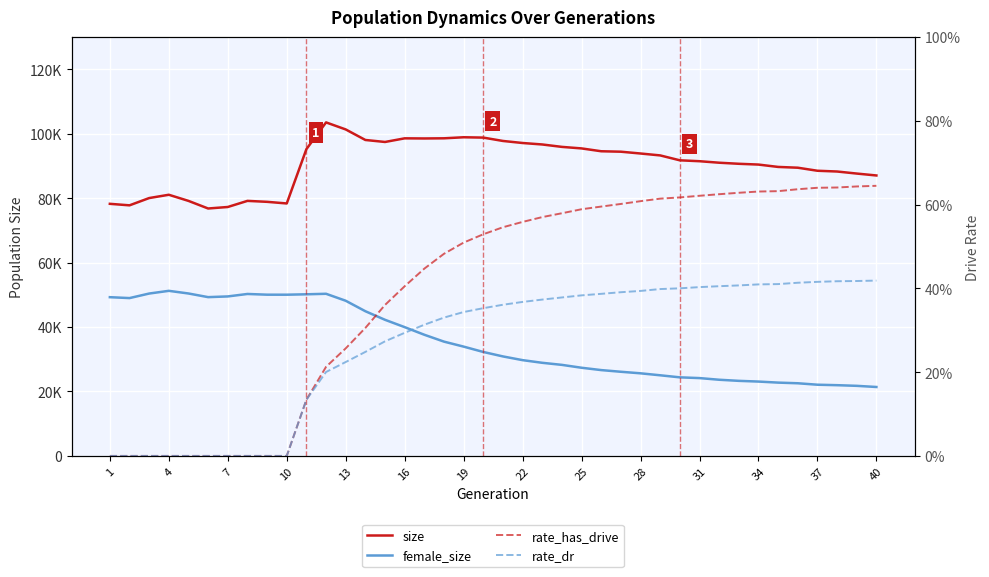

What are all the series names shown in the legend?

size, female_size, rate_has_drive, rate_dr